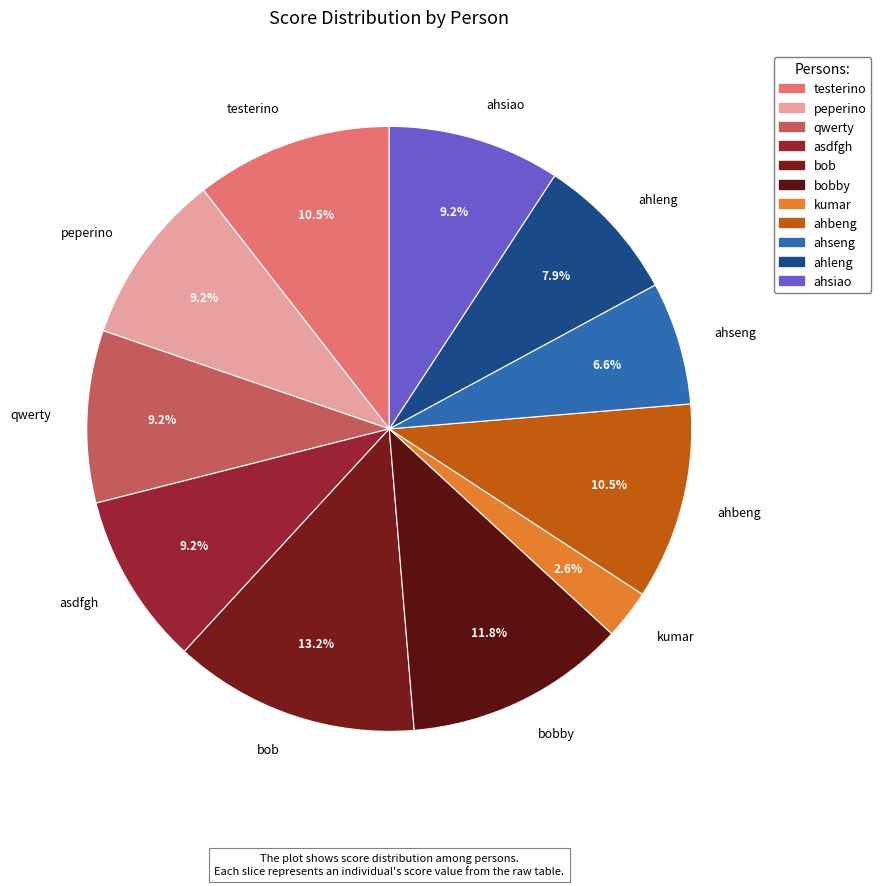

What is the total percentage of testerino and ahseng?

17.1%